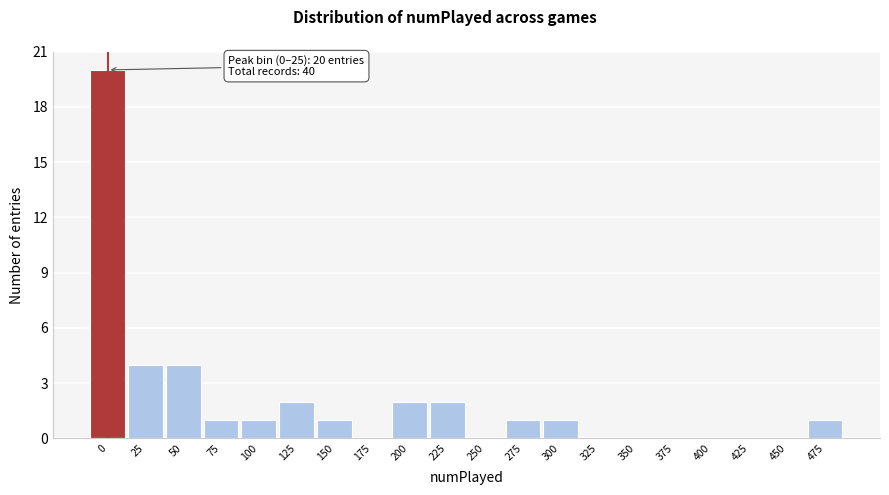

Reading left to right, list all the values displayed in this chart.

0=20	25=4	50=4	75=1	100=1	125=2	150=1	175=0	200=2	225=2	250=0	275=1	300=1	325=0	350=0	375=0	400=0	425=0	450=0	475=1